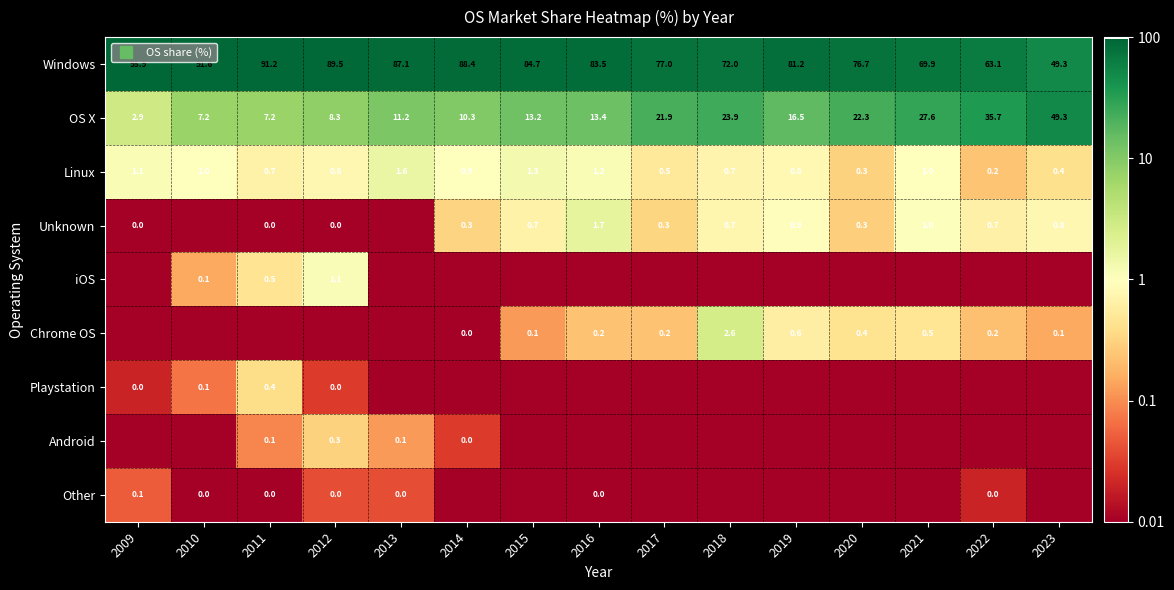

The OS X series shows 6.4 at 2016. True or false?

False